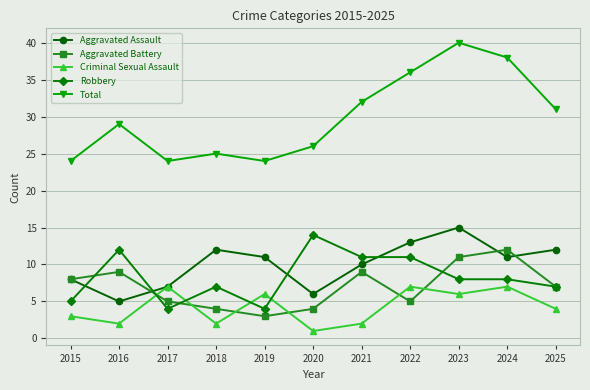

Reading right to left, list all the values displayed in this chart.

Aggravated Assault: 12	11	15	13	10	6	11	12	7	5	8
Aggravated Battery: 7	12	11	5	9	4	3	4	5	9	8
Criminal Sexual Assault: 4	7	6	7	2	1	6	2	7	2	3
Robbery: 7	8	8	11	11	14	4	7	4	12	5
Total: 31	38	40	36	32	26	24	25	24	29	24